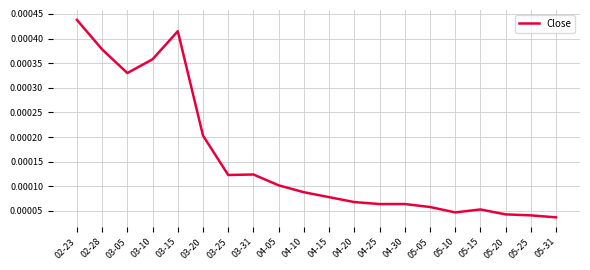

Where is the first local maximum?

03-15